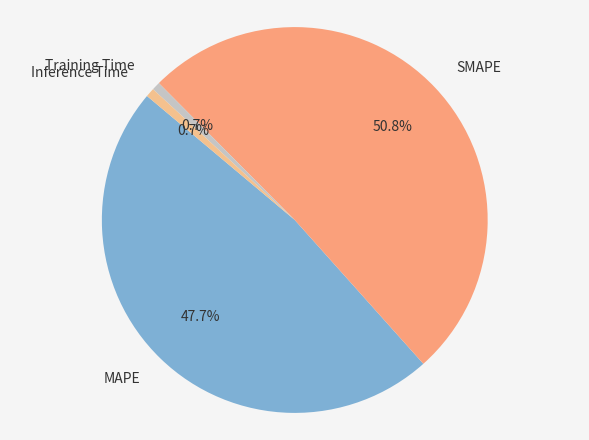

To the nearest percent, what is the average slice percentage?

25%